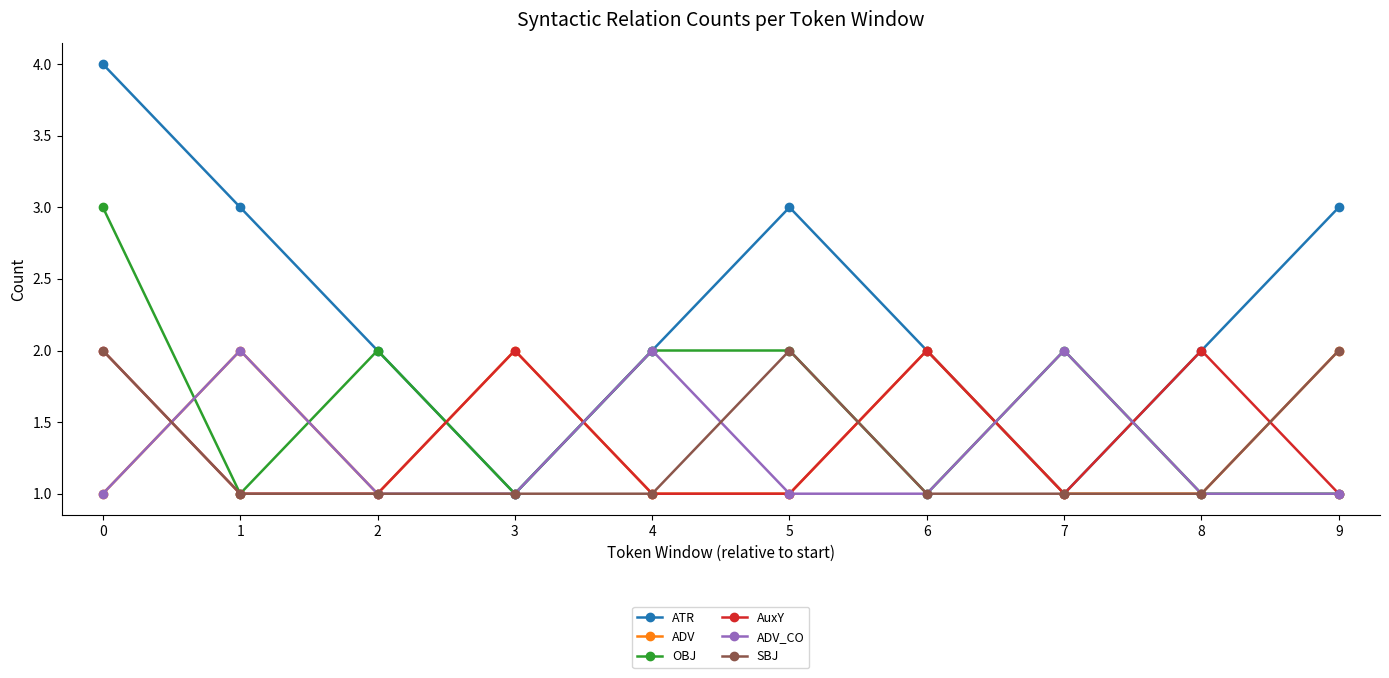

What is the difference between the highest and lowest values at 9?

2